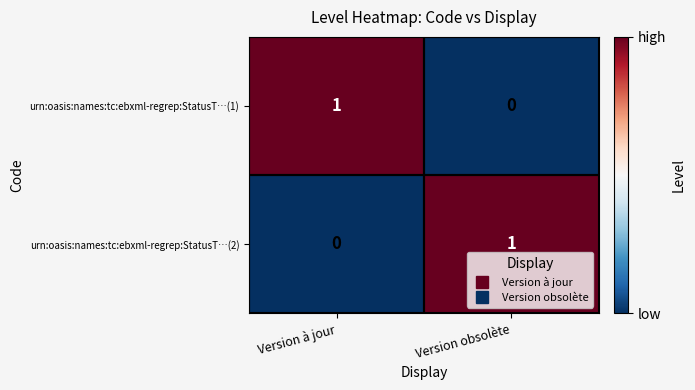

True or false: urn:oasis:names:tc:ebxml-regrep:StatusT…(2) has a value of -1 at Version à jour.

False